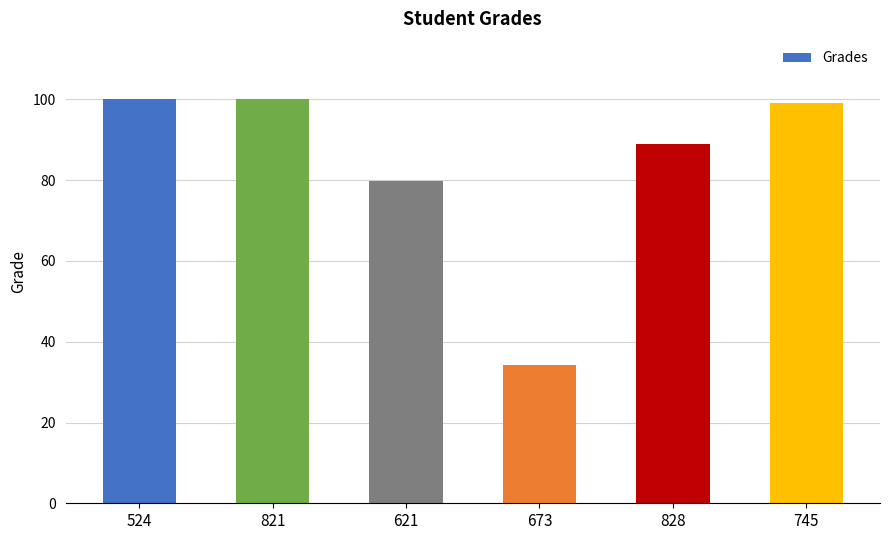

How many data points are less than 99?

3